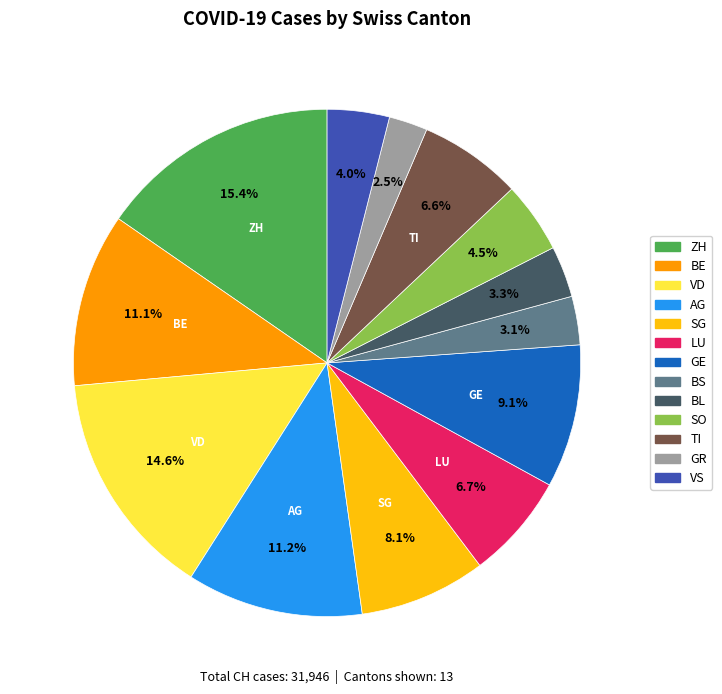

What percentage is the VS slice, to the nearest percent?

4%